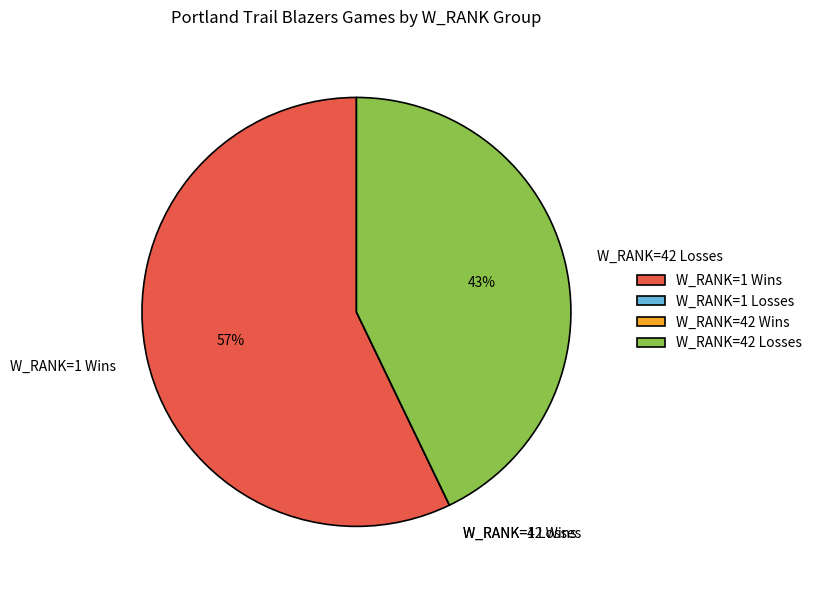

Is it true that W_RANK=42 Losses is 55% of the pie?

False